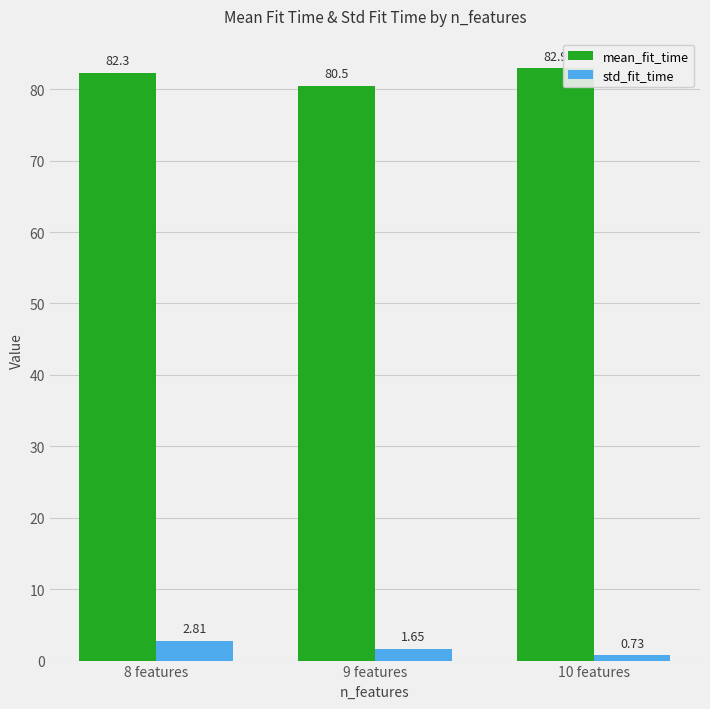

Which series has the largest total across all categories?

mean_fit_time